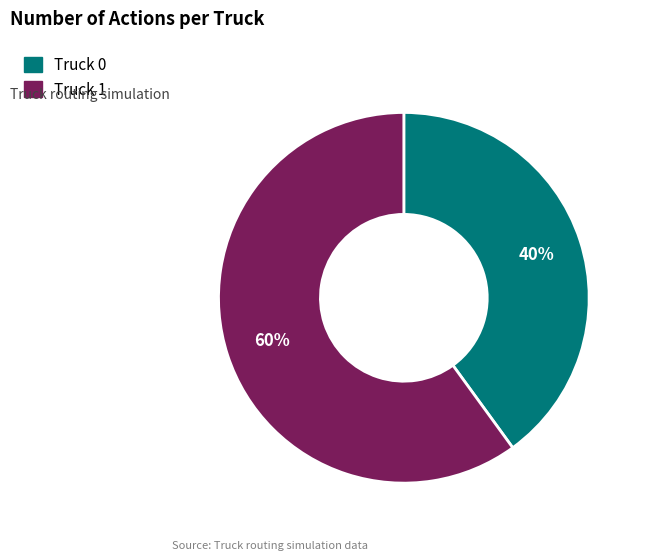

Between Truck 1 and Truck 0, which is larger?

Truck 1